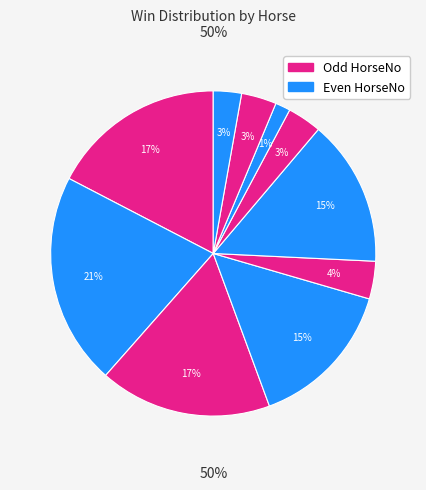

What is the ratio of the value at 9 to the value at 6?

0.7